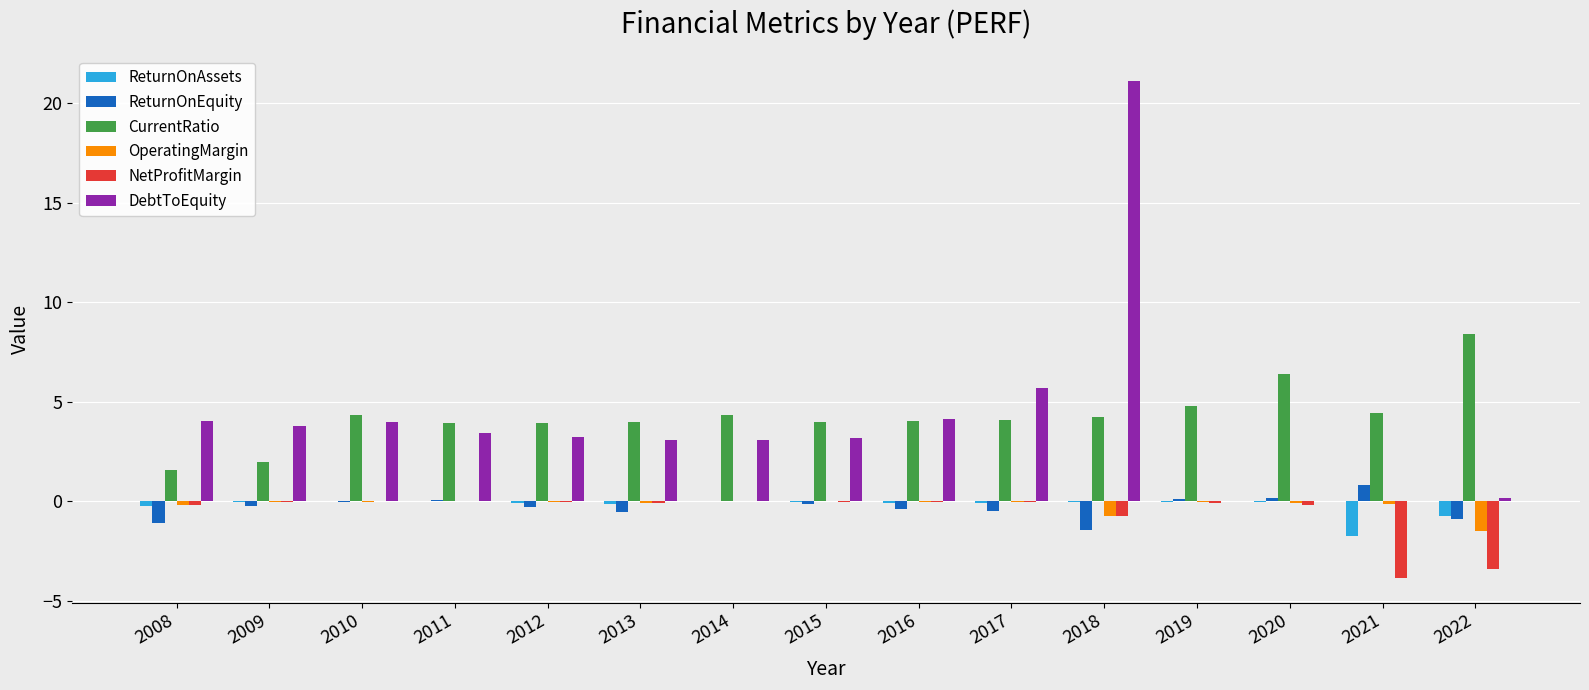

What is the approximate value of DebtToEquity at 2009?

3.8